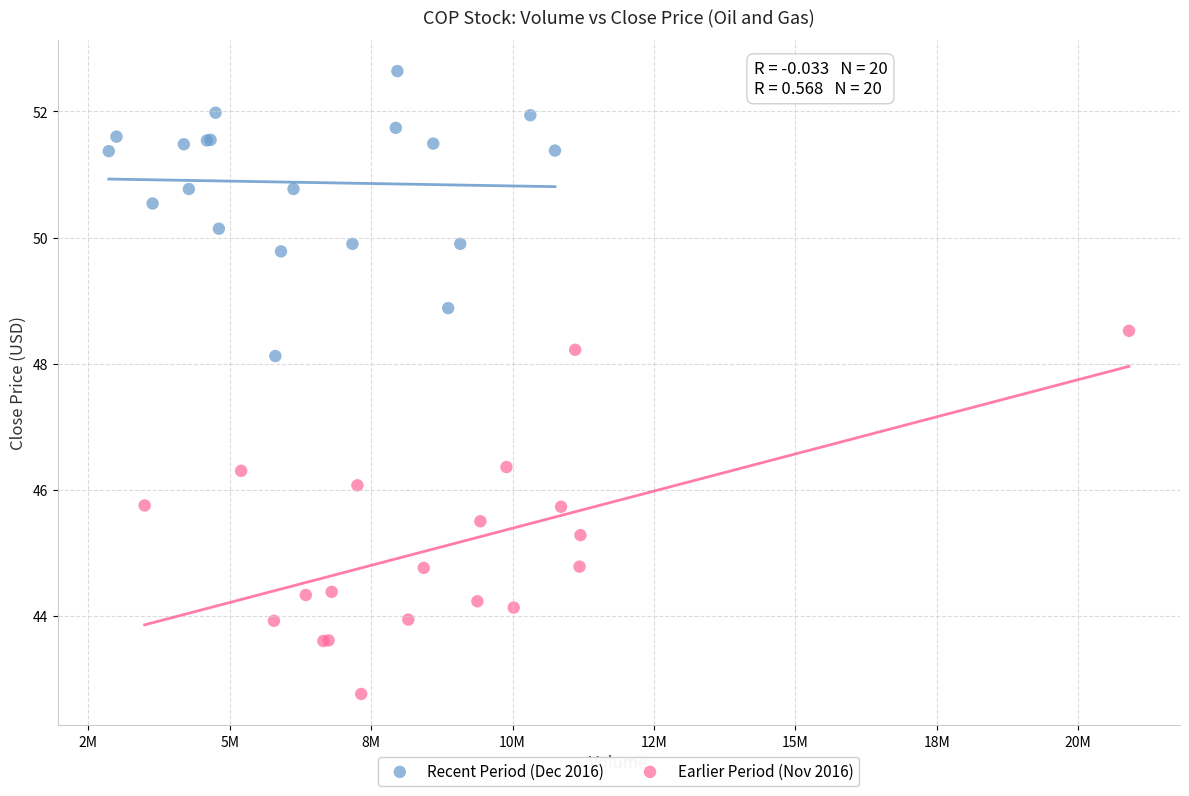

Which series has the widest spread of Y values?

Earlier Period (Nov 2016)